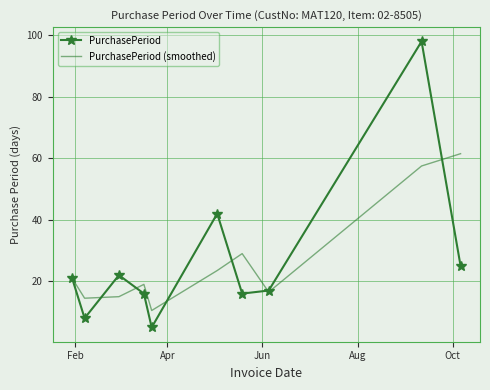

True or false: PurchasePeriod and PurchasePeriod (smoothed) cross at least once.

True